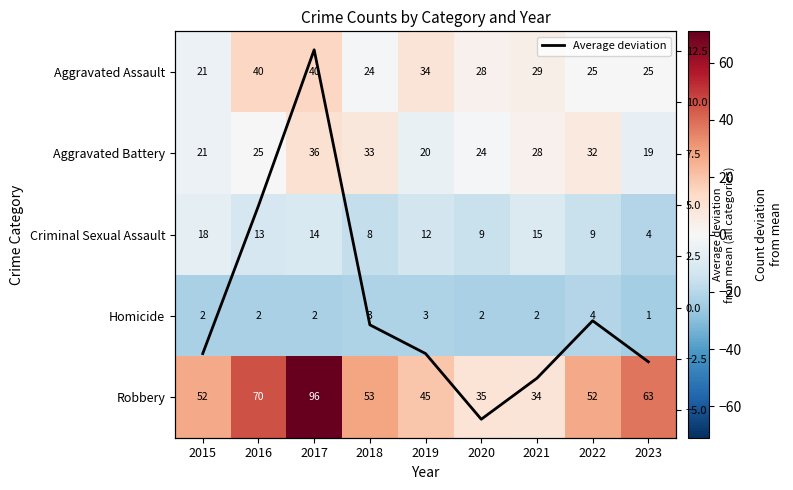

What is the lowest value of the Average deviation series?

-5.4